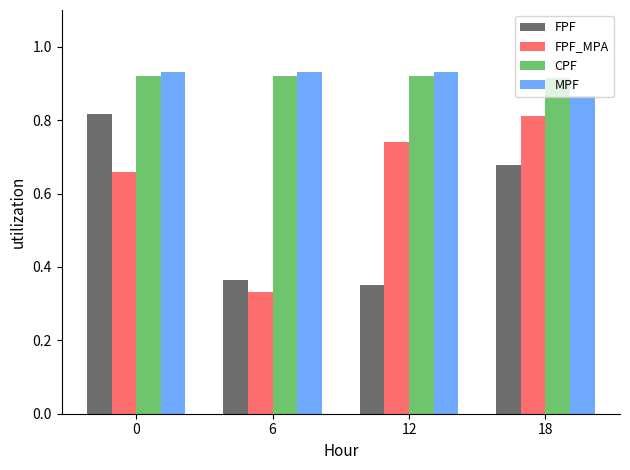

What is the sum of the CPF values at 18 and 0?

1.8